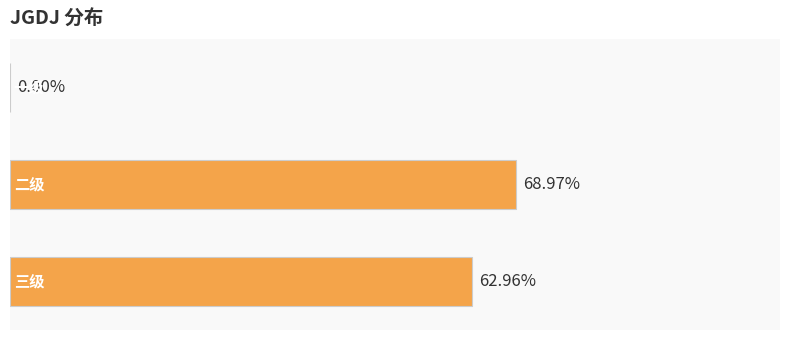

Are the bars horizontal?

Yes